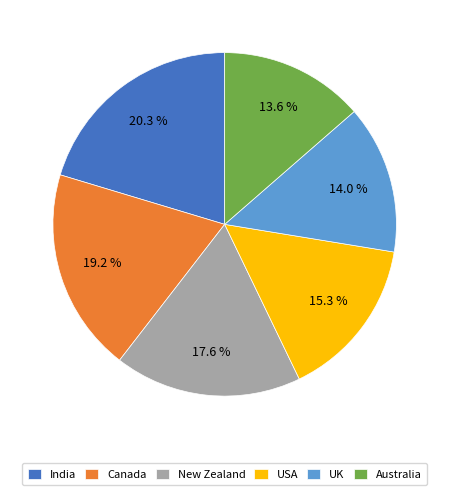

Is India the majority of the pie?

No